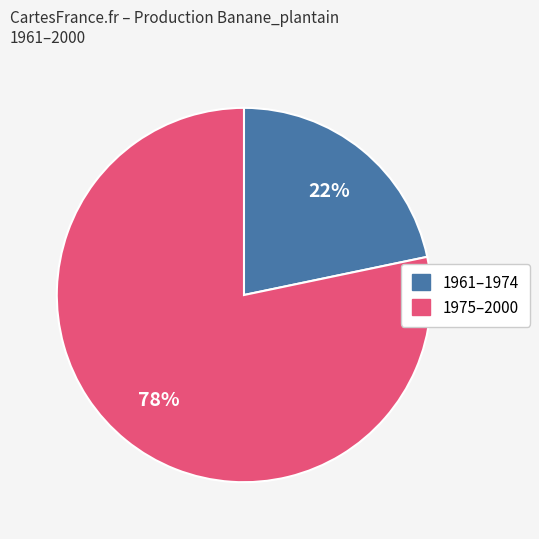

Is there a majority slice in this chart?

Yes